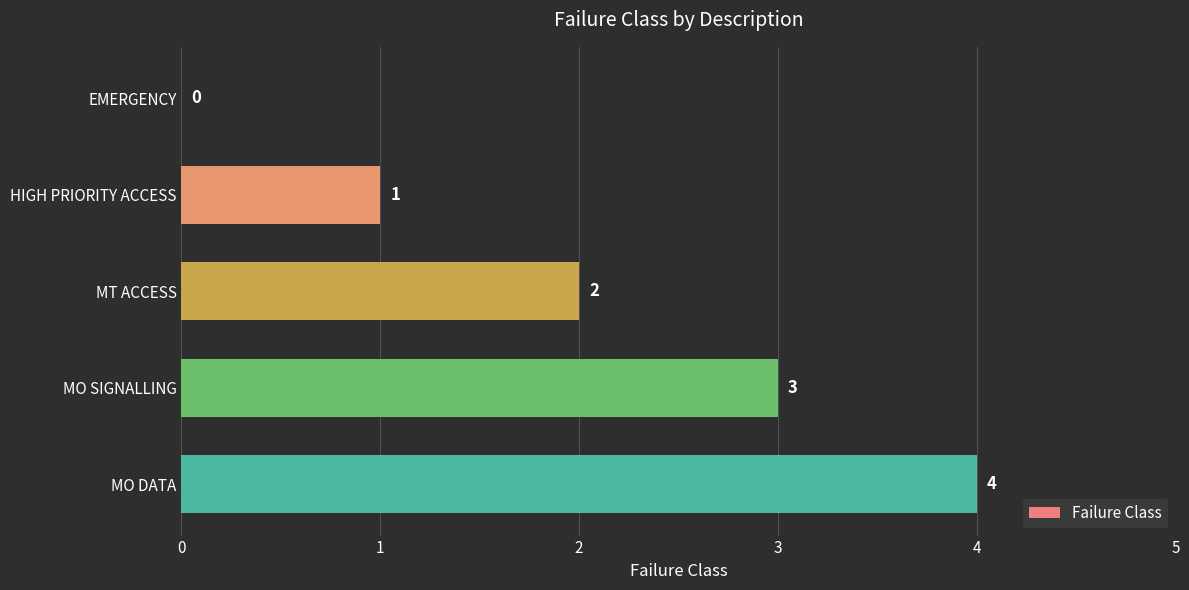

What is the greatest value displayed?

4